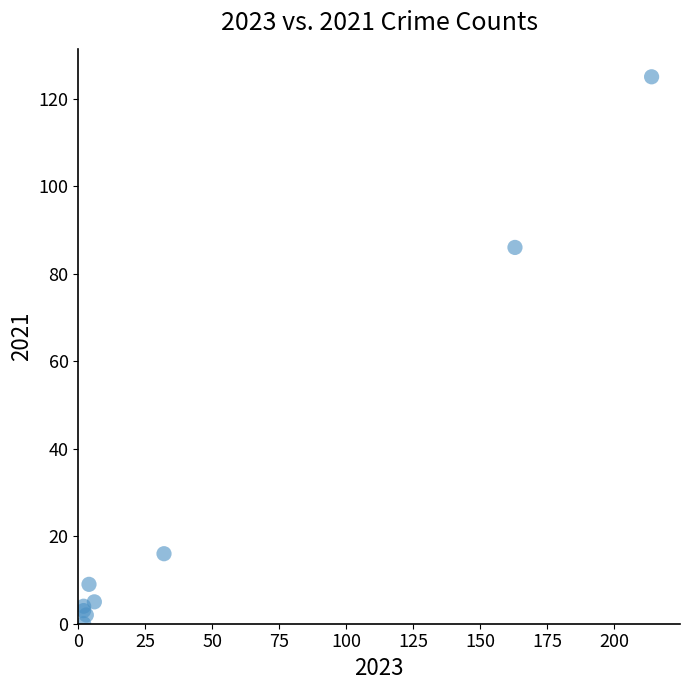

What Y value in the scatter plot is closest to 62?

86